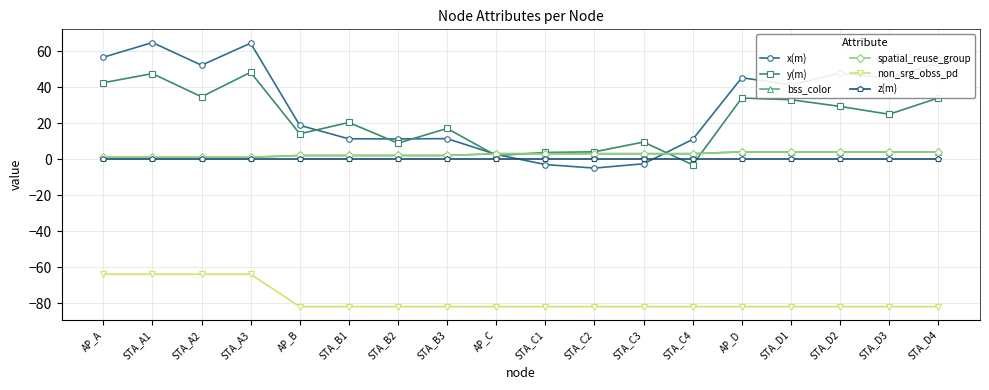

Does the chart have visible grid lines?

Yes